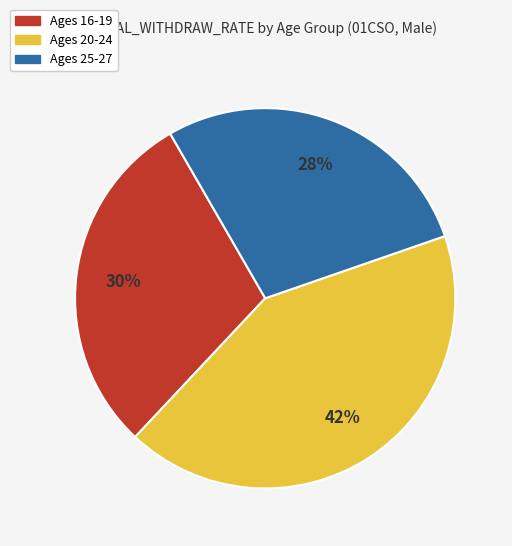

How many slices are in this pie chart?

3